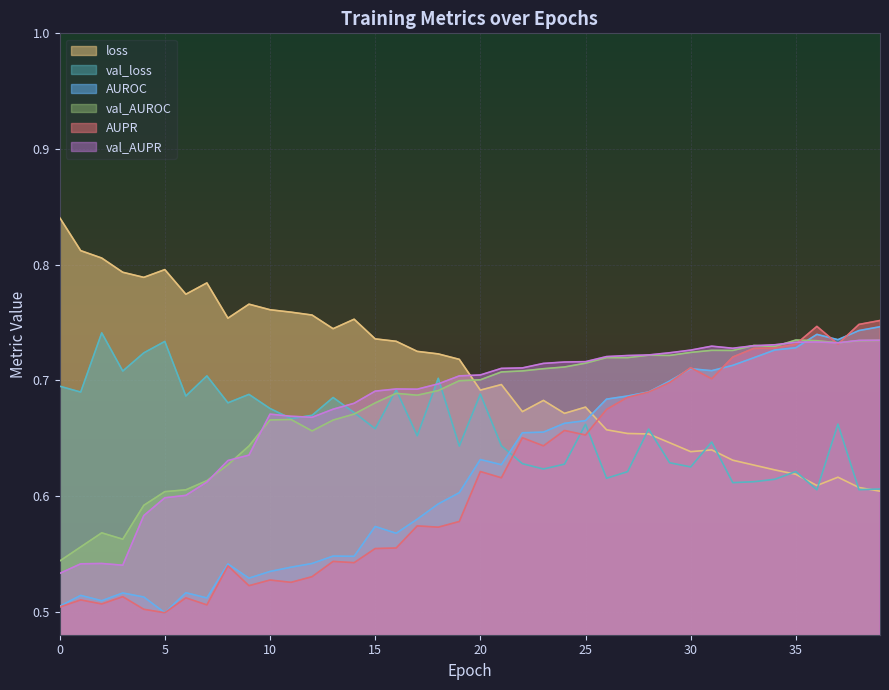

True or false: val_AUROC and val_AUPR intersect in this chart.

True